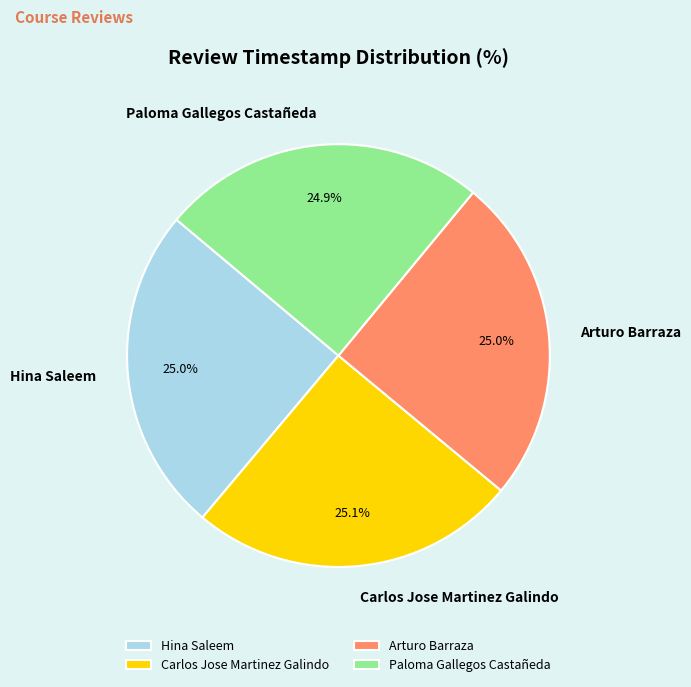

What is the ratio of the value at Hina Saleem to the value at Paloma Gallegos Castañeda?

1.0